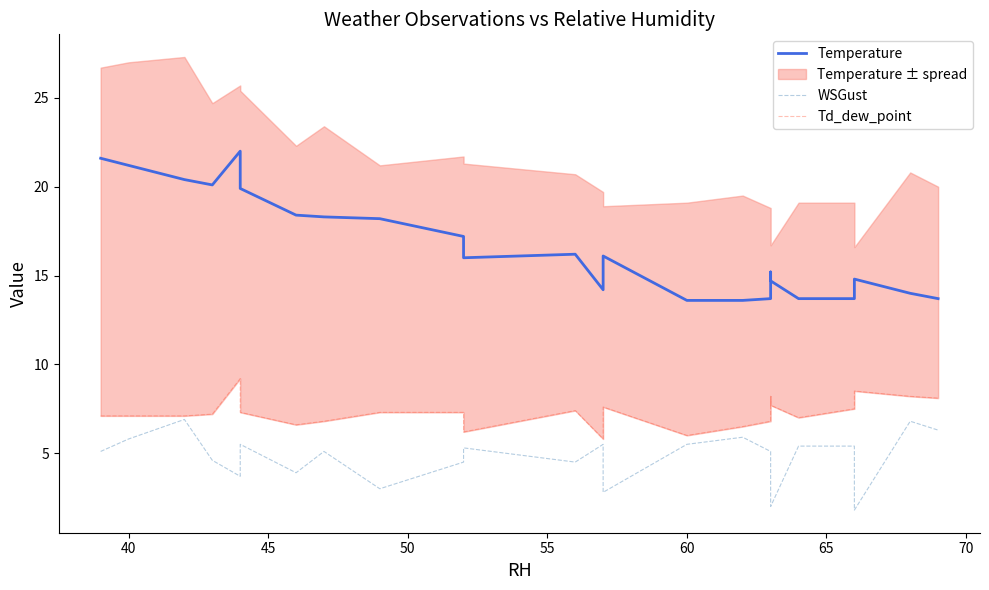

Which series has the widest spread of values?

Temperature